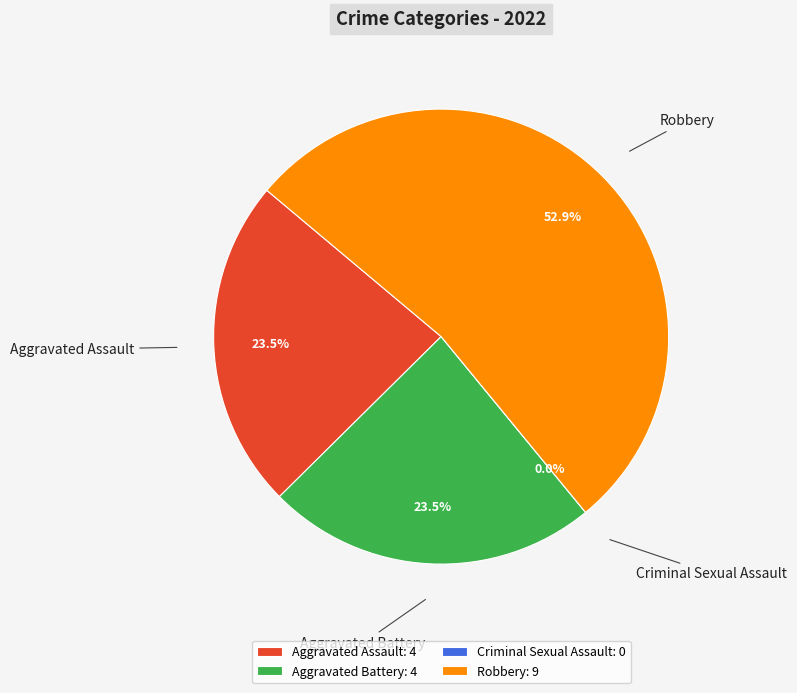

Between Aggravated Assault and Robbery, which is larger?

Robbery